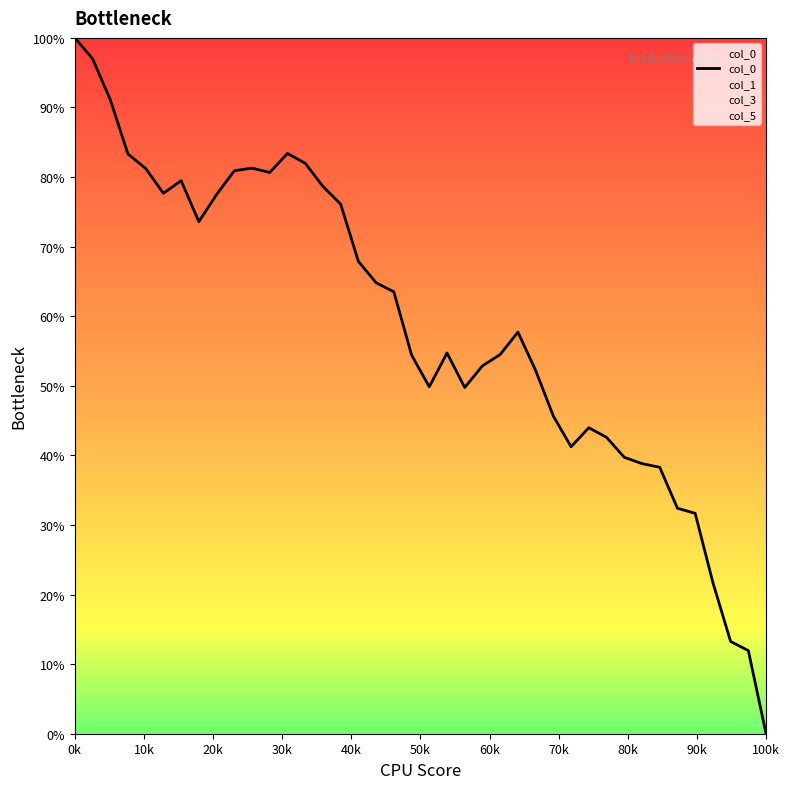

What is the maximum value shown in the chart?

100.0